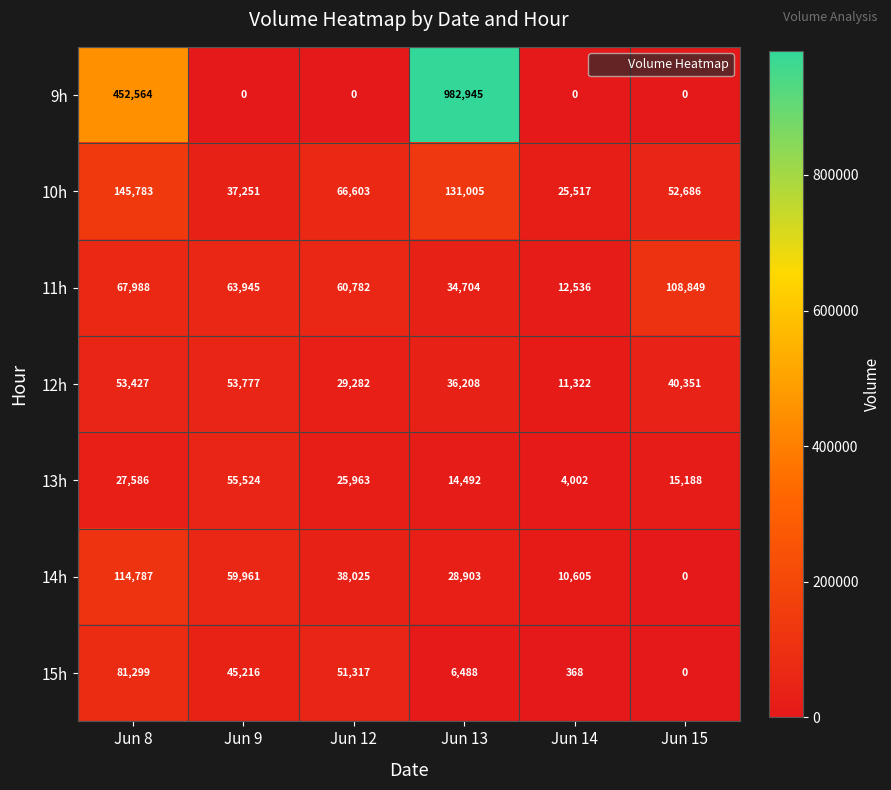

Rank the series by their maximum value, from highest to lowest.

9h, 10h, 14h, 11h, 15h, 13h, 12h